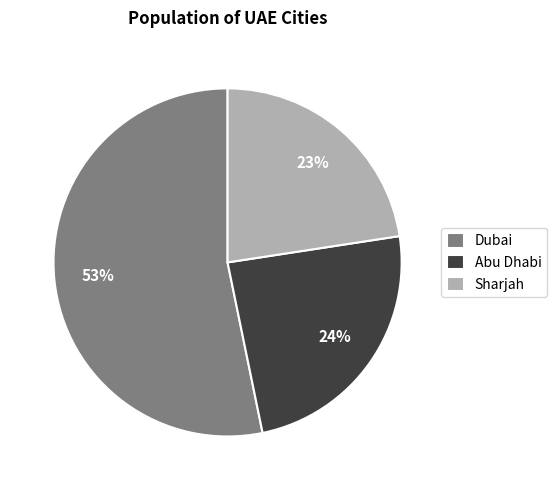

Does Abu Dhabi account for over 50% of the chart?

No